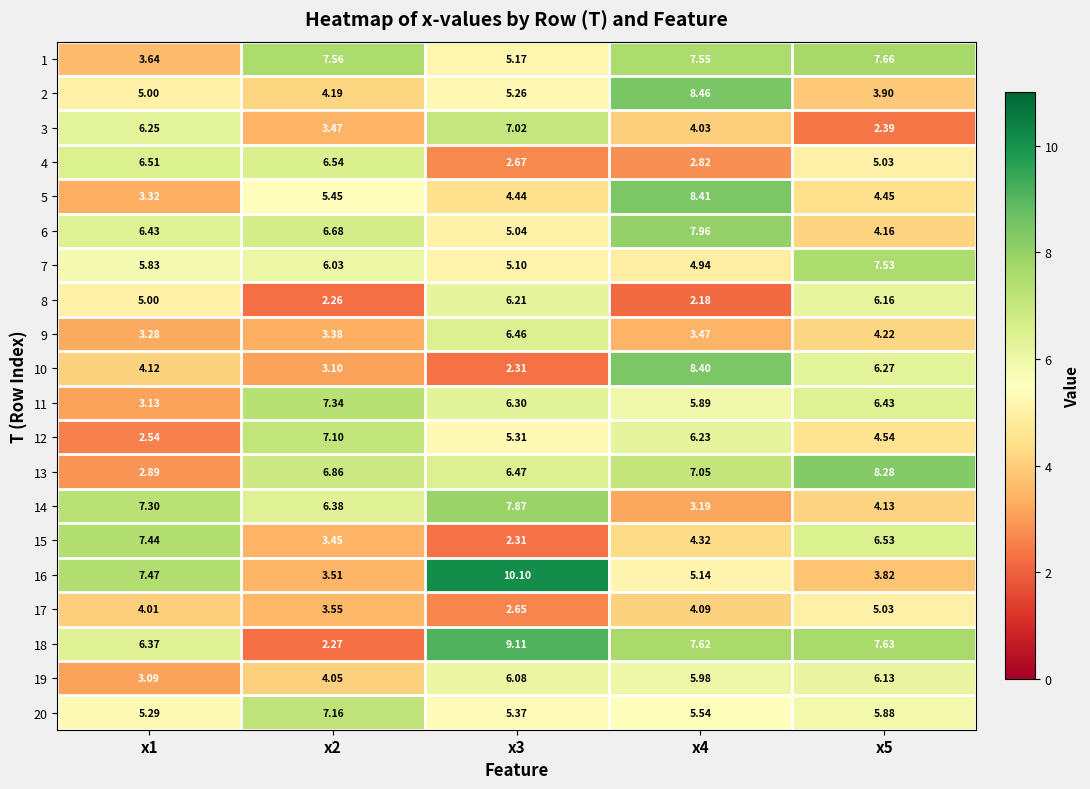

List the series in order of their peak value, highest first.

16, 18, 2, 5, 10, 13, 6, 14, 1, 7, 15, 11, 20, 12, 3, 4, 9, 8, 19, 17